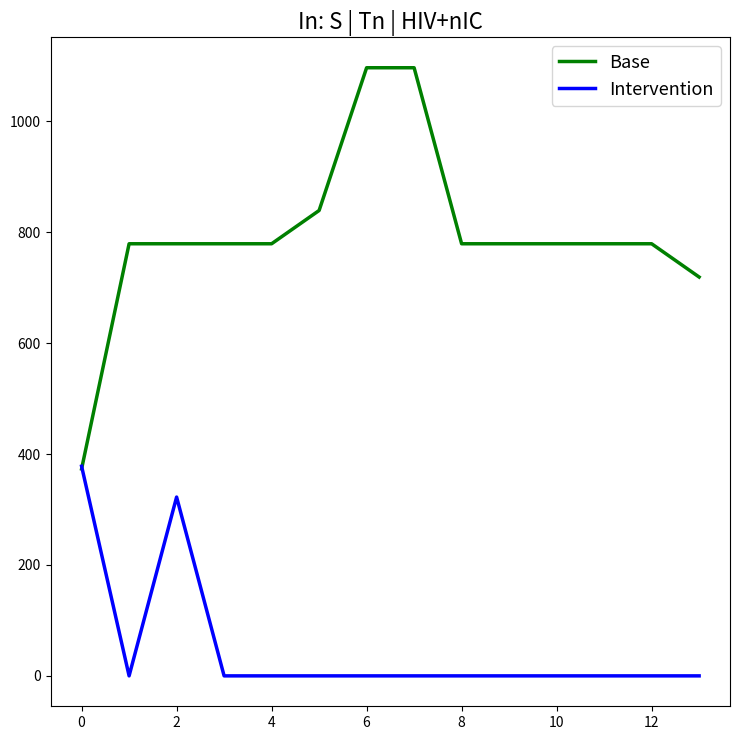

Reading left to right, what are all the values shown in this chart?

Base: 373.2	779.2	779.2	779.2	779.2	839.2	1096.7	1096.7	779.2	779.2	779.2	779.2	779.2	719.2
Intervention: 378.0	0.0	322.5	0.0	0.0	0.0	0.0	0.0	0.0	0.0	0.0	0.0	0.0	0.0